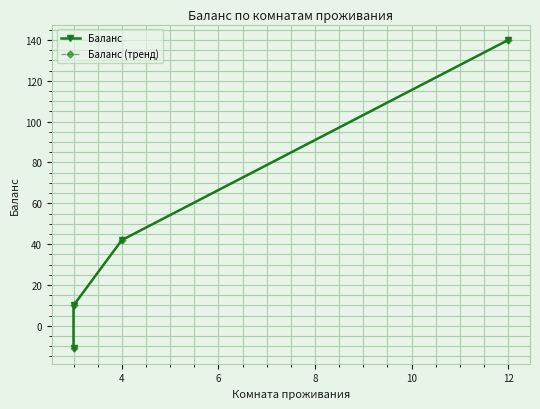

What are all the series names shown in the legend?

Баланс, Баланс (тренд)